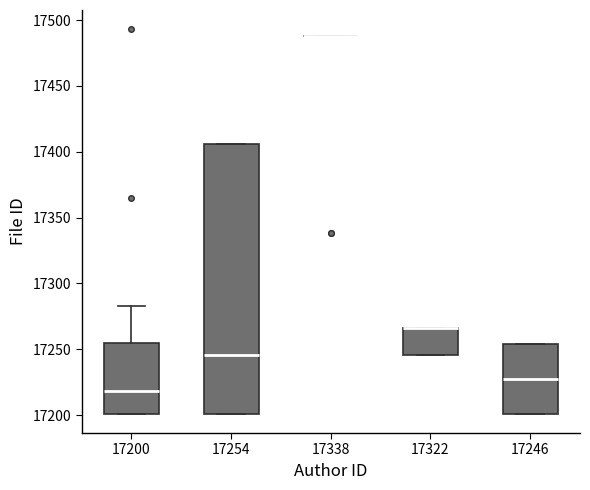

Reading left to right, transcribe this box plot: for each box, give where its median line is, the range the box spans, and where its two whiskers end, as read against the y-axis. The values are not printed on the chart, so give them approximately, as read against the axis.

17200: median 17220, box 17200 to 17255, whiskers 17200 to 17285
17254: median 17245, box 17200 to 17405, whiskers 17200 to 17405
17338: box collapsed to a line at 17490, whiskers 17490 to 17490
17322: median 17265 (drawn on the box's upper edge), box 17245 to 17265, whiskers 17245 to 17265
17246: median 17230, box 17200 to 17255, whiskers 17200 to 17255